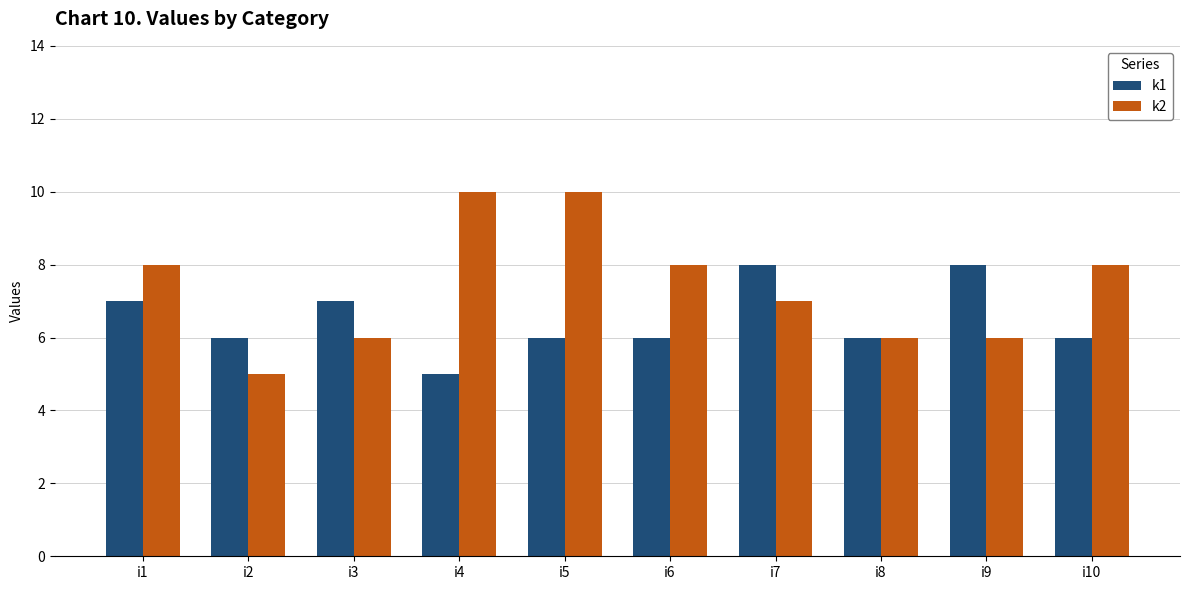

How many groups of bars are there?

10